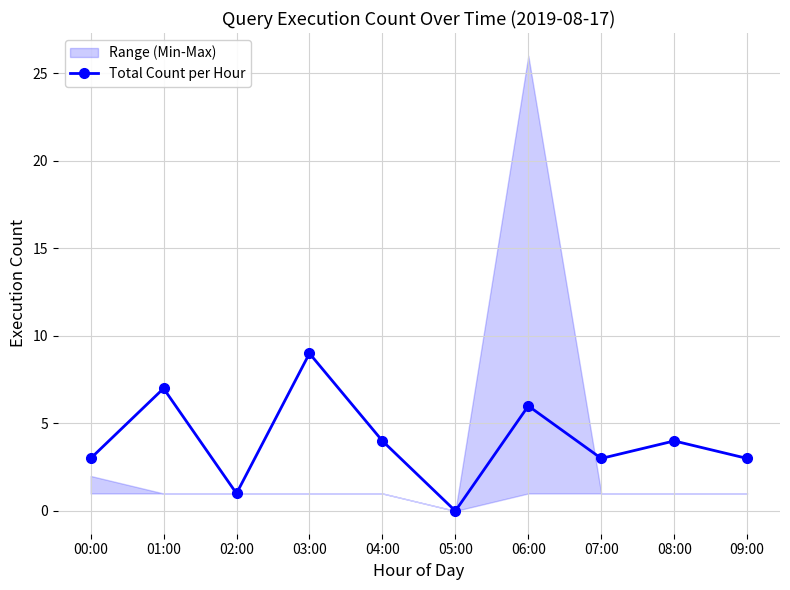

The value at 04:00 is 4. True or false?

True